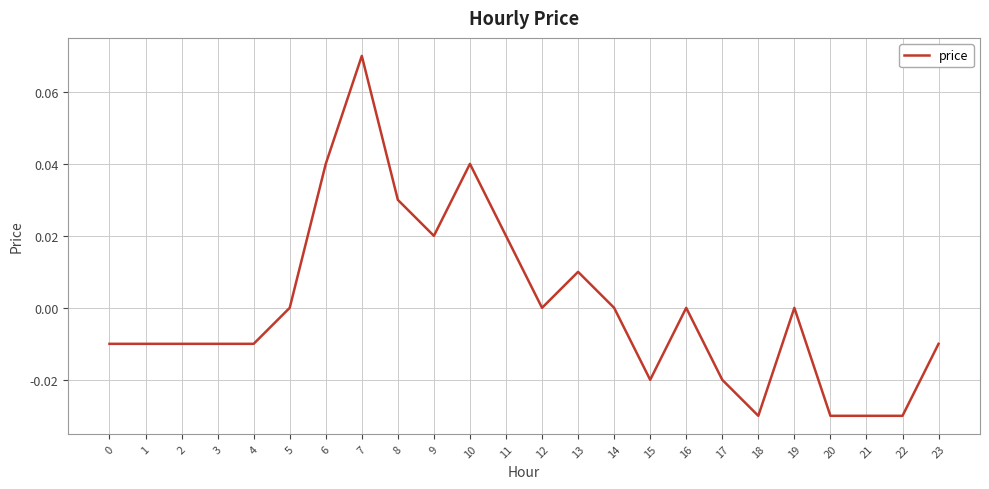

True or false: the data shows -0.0 at 22.

True